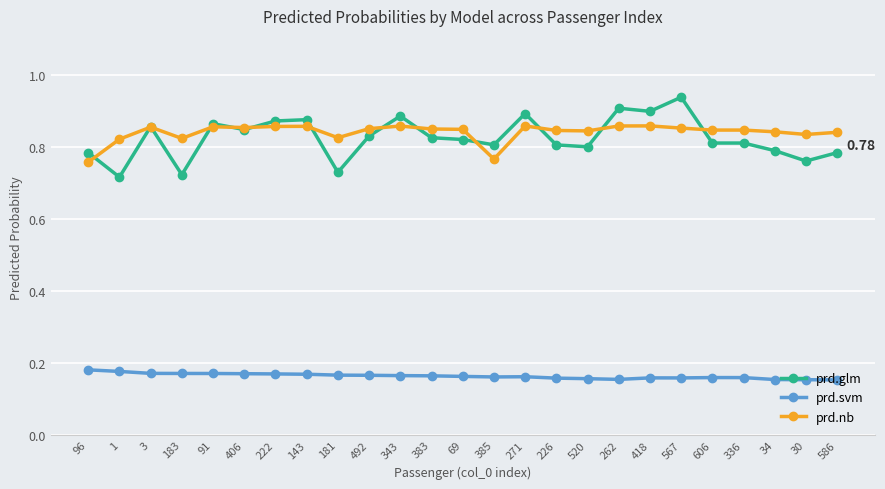

At which category does prd.glm reach its first local peak?

3